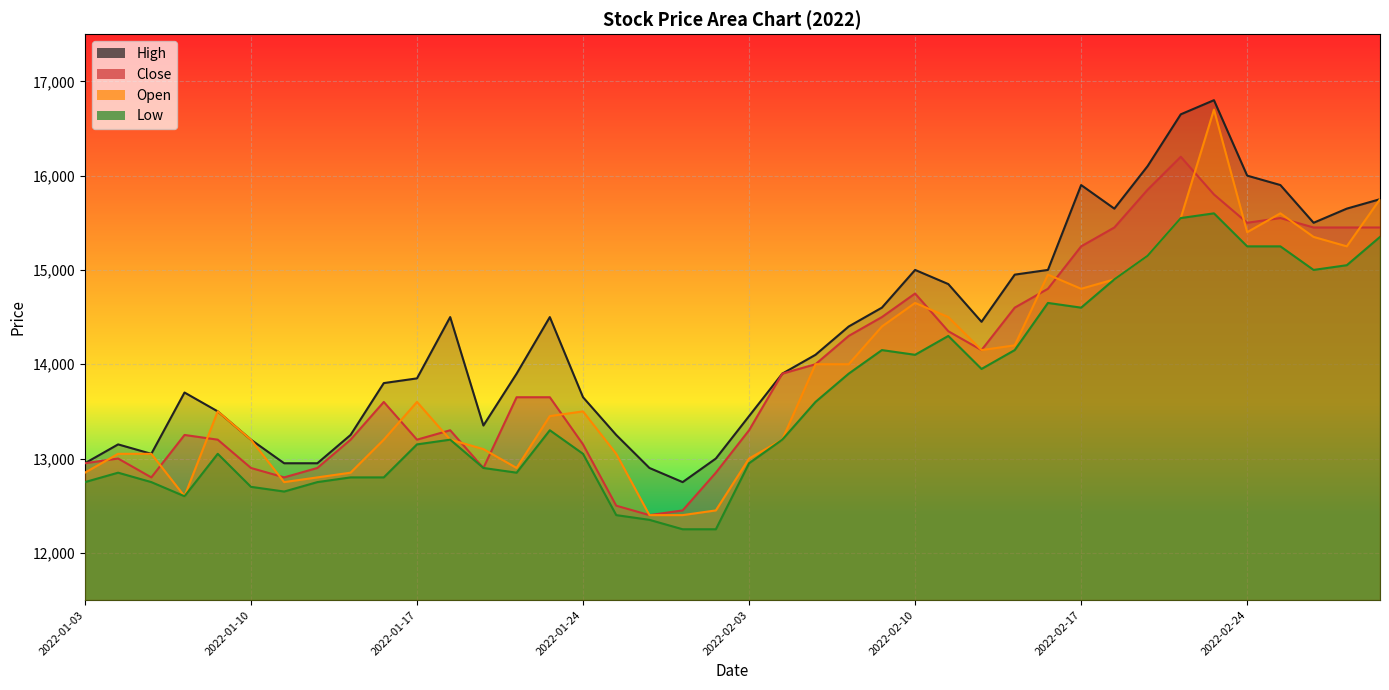

Which has a higher value, 2022-01-10 or 22?

22